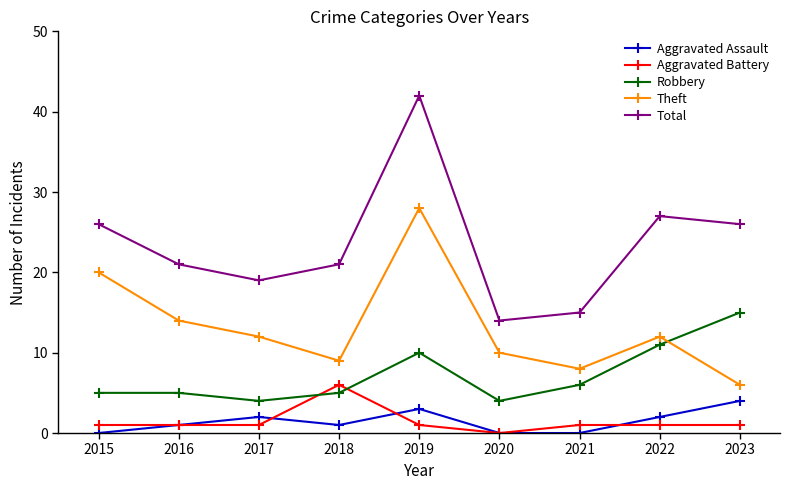

Reading left to right, what are all the values shown in this chart?

Aggravated Assault: 2015=0	2016=1	2017=2	2018=1	2019=3	2020=0	2021=0	2022=2	2023=4
Aggravated Battery: 2015=1	2016=1	2017=1	2018=6	2019=1	2020=0	2021=1	2022=1	2023=1
Robbery: 2015=5	2016=5	2017=4	2018=5	2019=10	2020=4	2021=6	2022=11	2023=15
Theft: 2015=20	2016=14	2017=12	2018=9	2019=28	2020=10	2021=8	2022=12	2023=6
Total: 2015=26	2016=21	2017=19	2018=21	2019=42	2020=14	2021=15	2022=27	2023=26